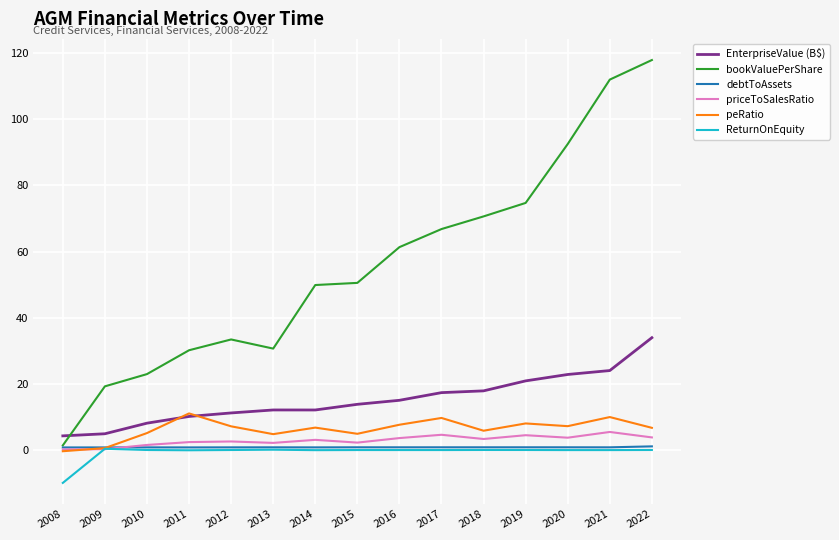

Which series has the widest spread of values?

bookValuePerShare